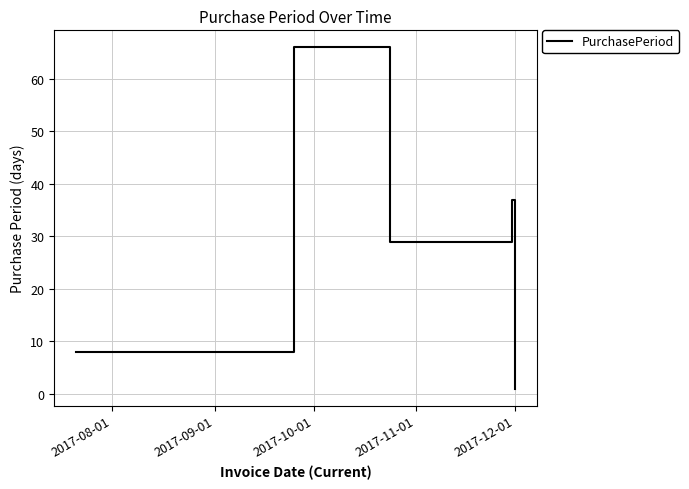

What is the difference between the maximum and minimum values?

65